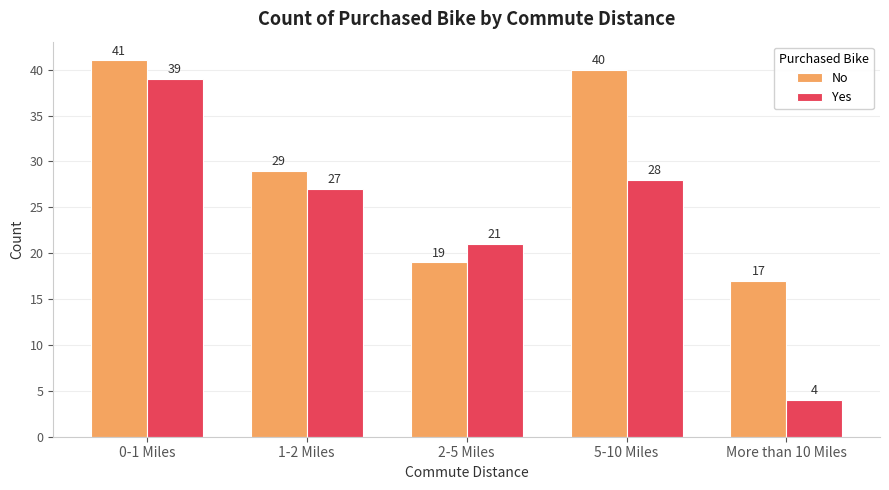

What is the spread (max minus min) of values at 0-1 Miles?

2